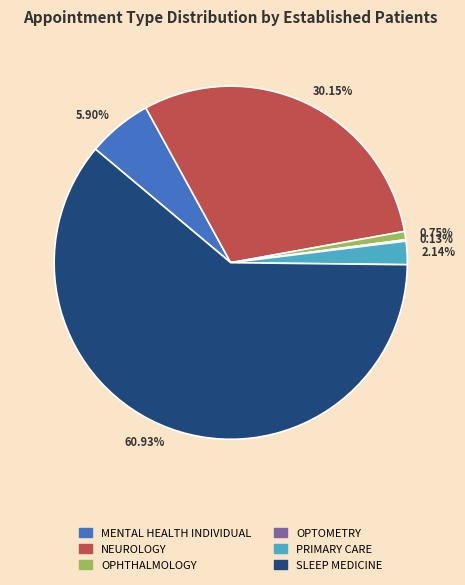

Which slice is the largest?

60.93%